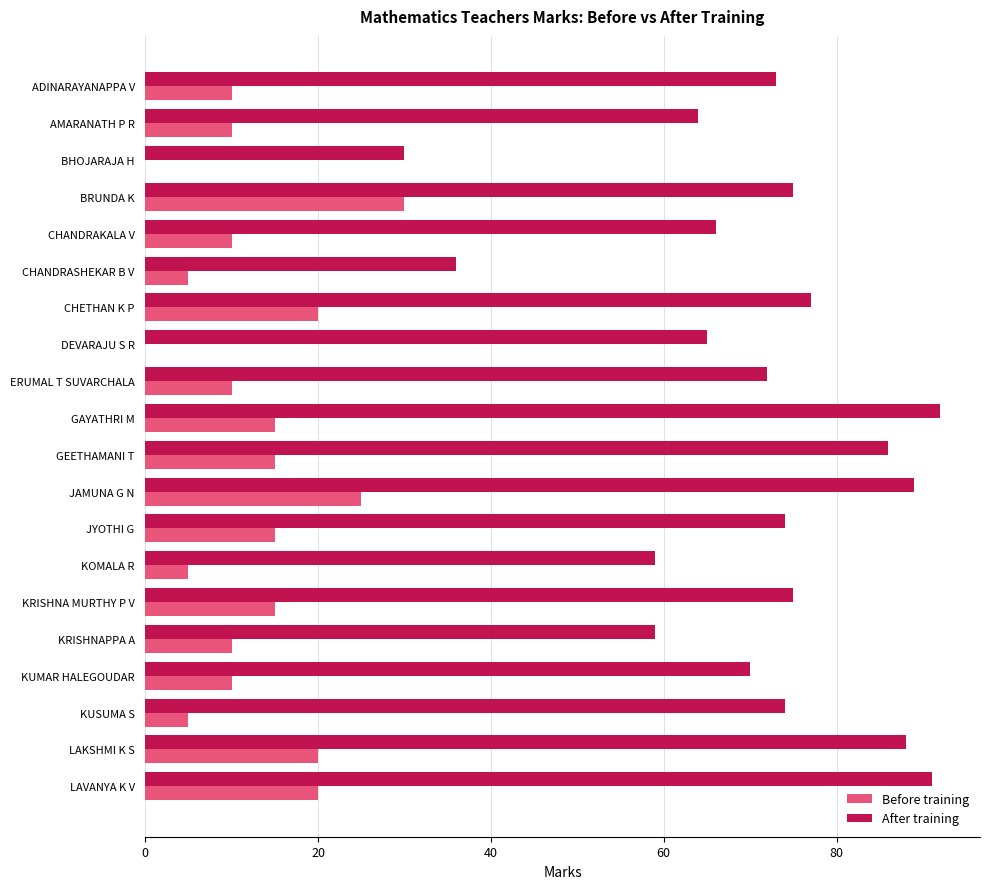

Which series changed the most between BHOJARAJA H and KOMALA R?

After training